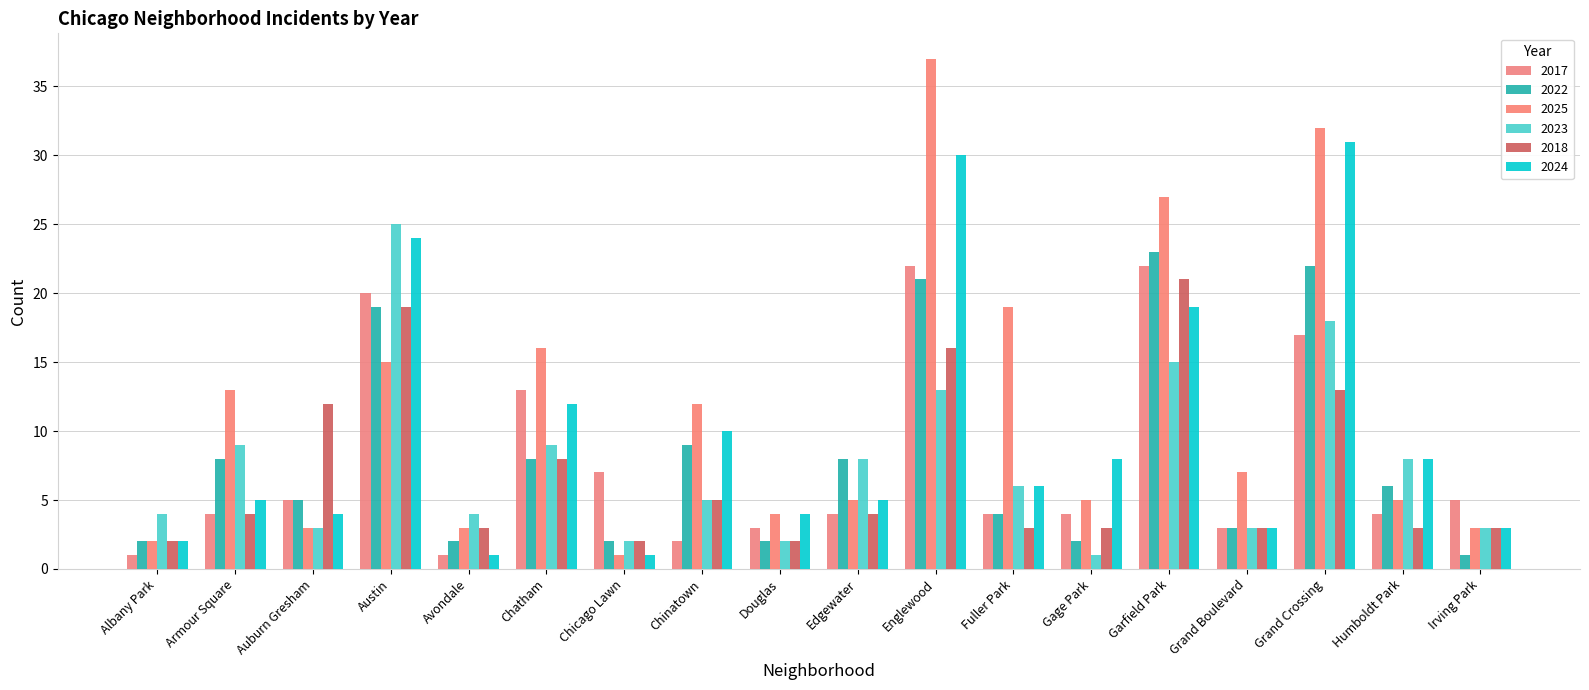

At which category is the sum across all series the highest?

Englewood